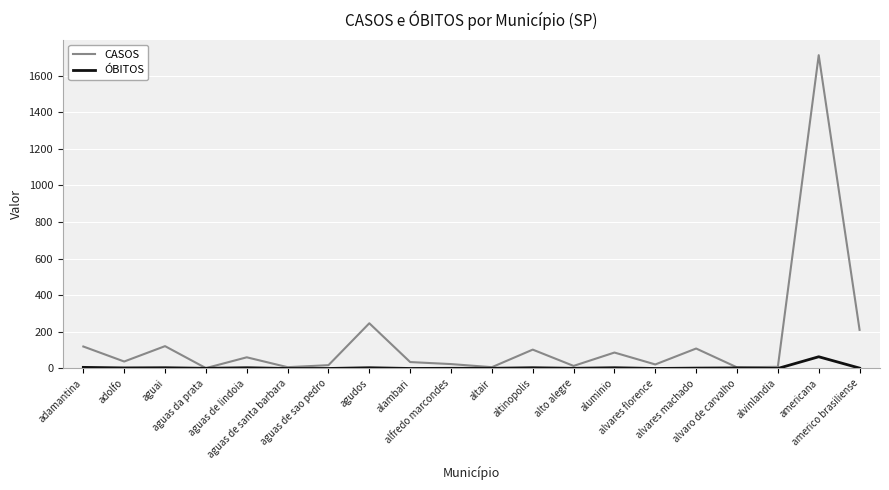

Which series has the largest total across all categories?

CASOS